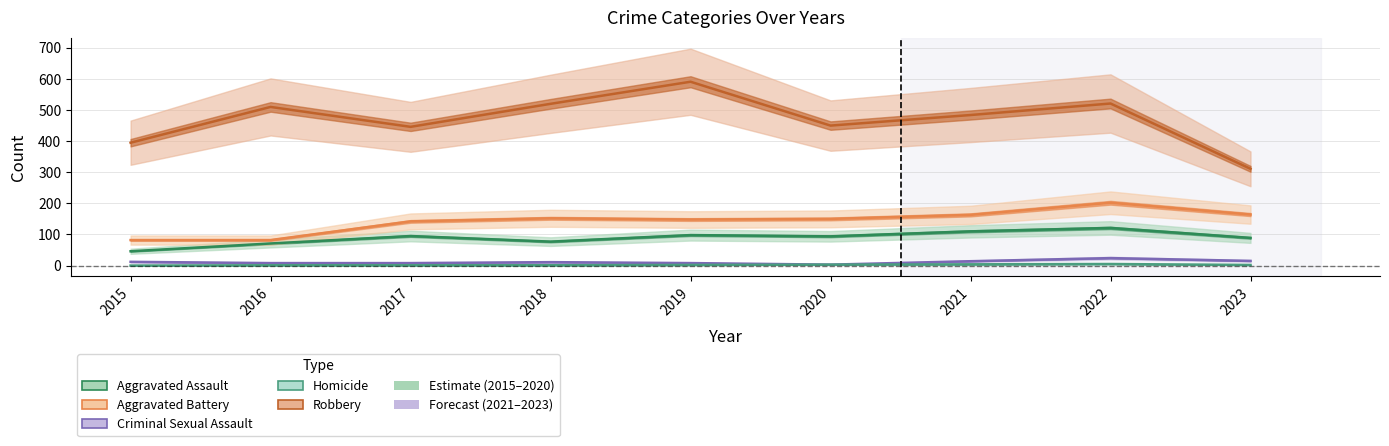

How many interior local peaks does the Homicide series have?

1